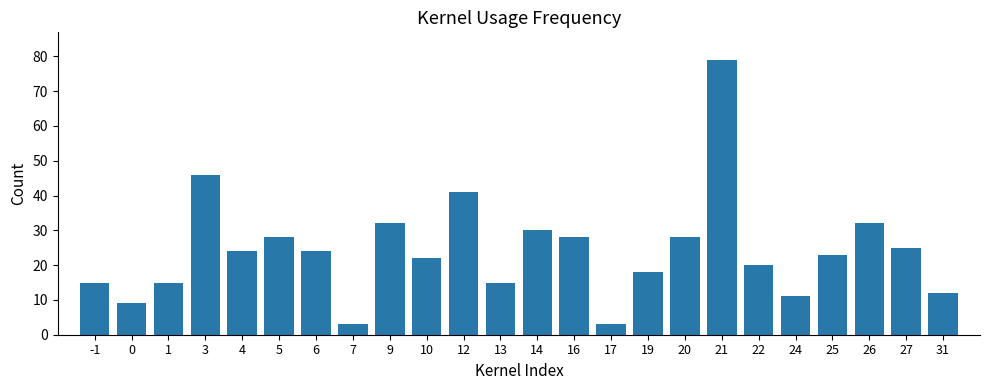

Reading left to right, extract all data points from this chart.

-1=15	0=9	1=15	3=46	4=24	5=28	6=24	7=3	9=32	10=22	12=41	13=15	14=30	16=28	17=3	19=18	20=28	21=79	22=20	24=11	25=23	26=32	27=25	31=12